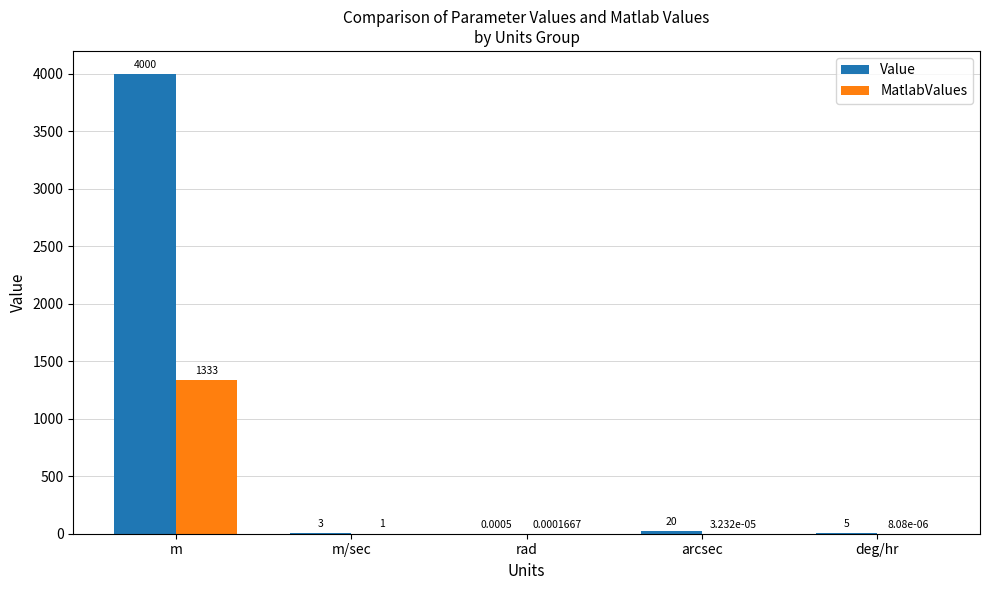

At which category is the sum across all series the highest?

m